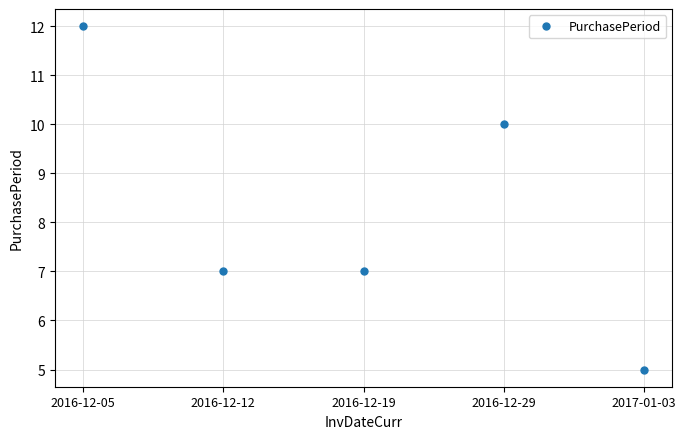

Which category has the lowest value across all series?

2017-01-03